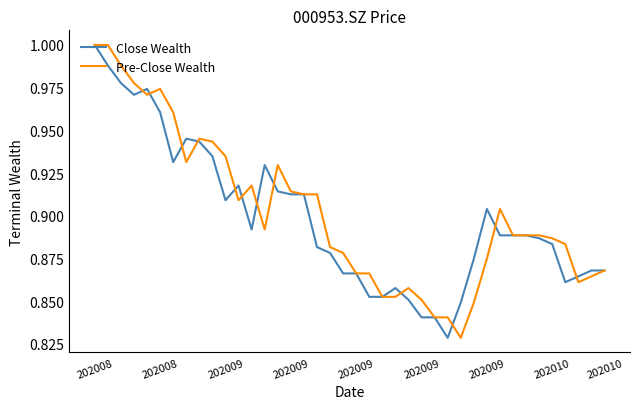

At how many categories does at least one series exceed 0?

40